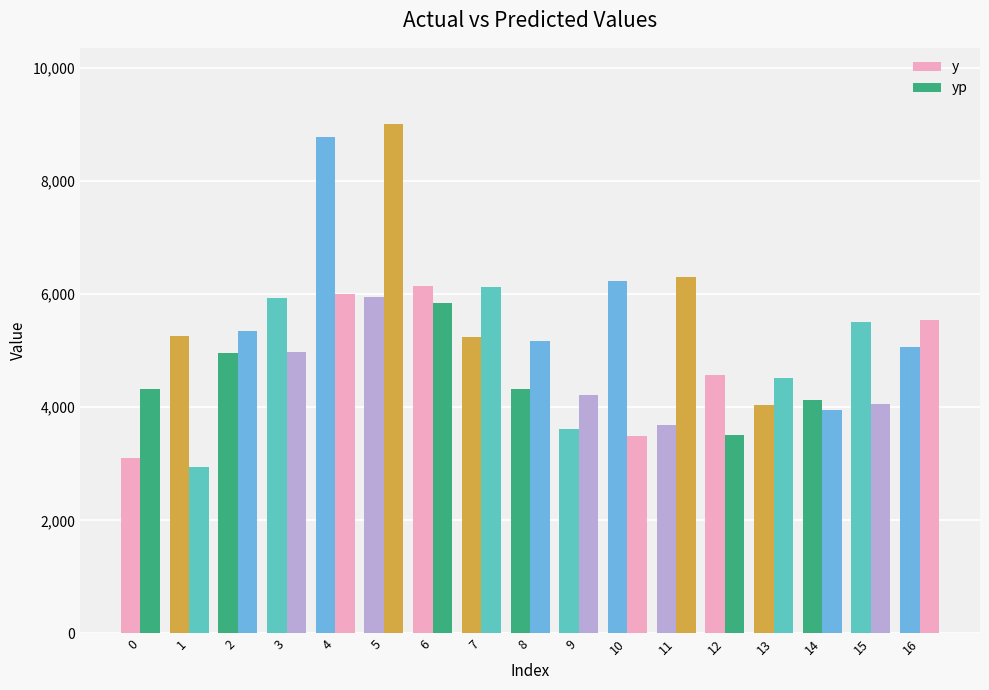

What is the sum of the y values at 15 and 9?

9120.0